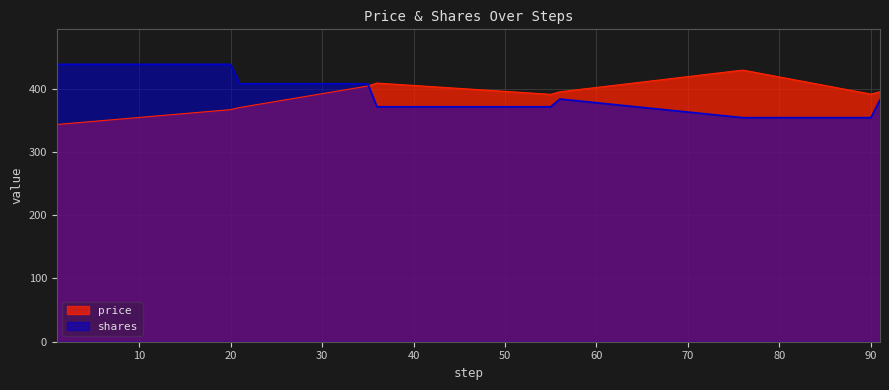

Is it true that price equals 557.2 at 56?

False